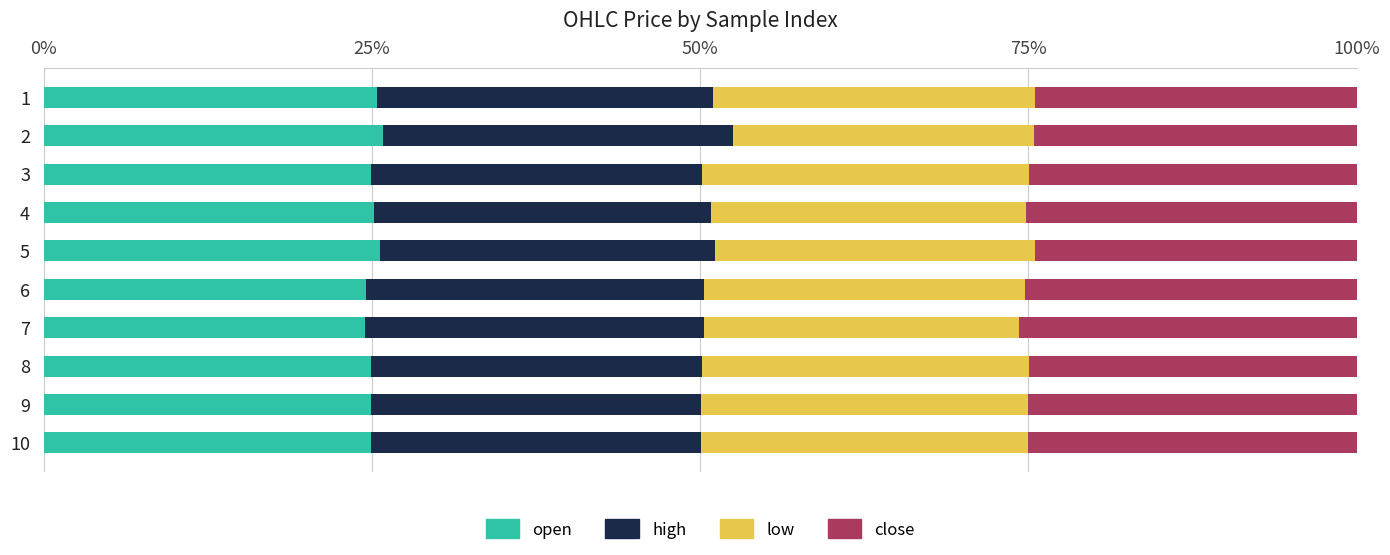

What is the total value across all series at 4?

100.0